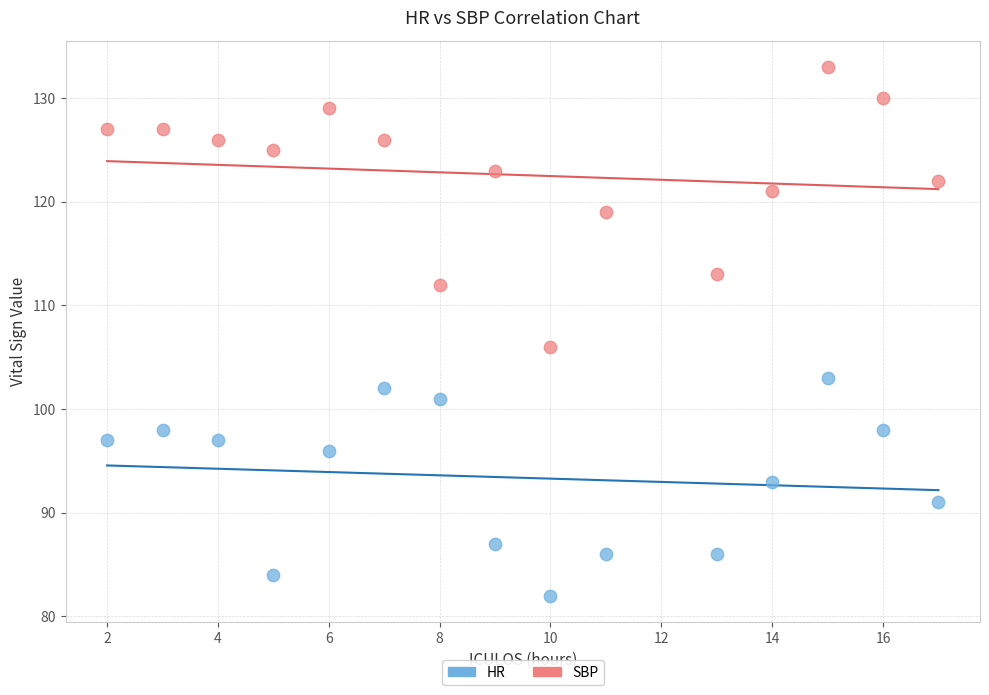

Which series reaches the minimum Y coordinate?

HR